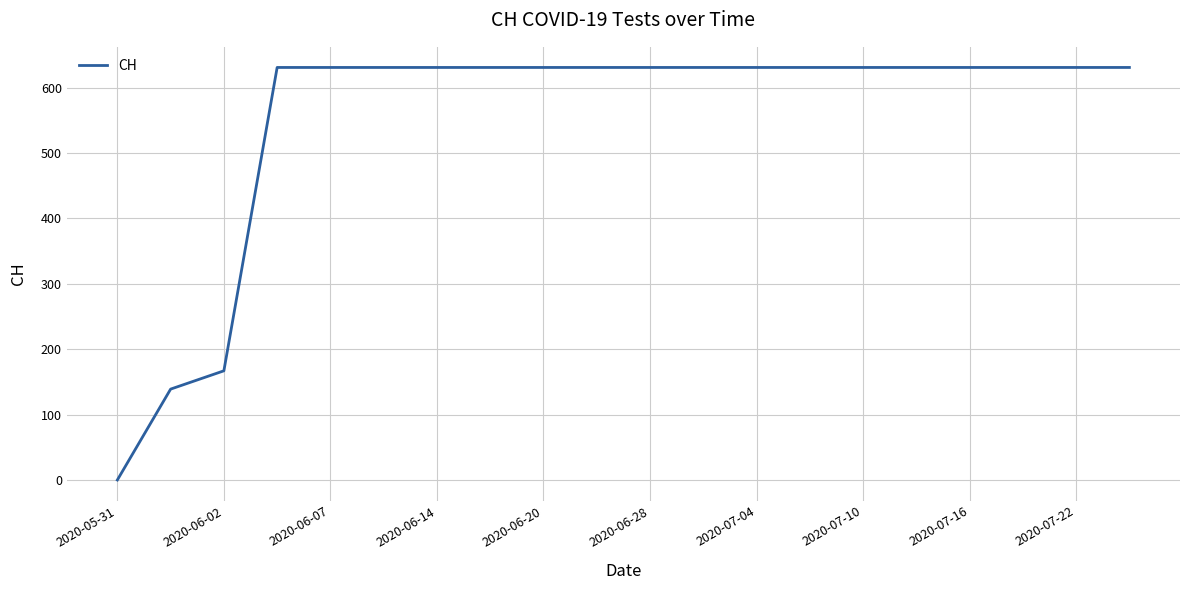

Reading left to right, transcribe all the data shown in this chart.

0	139	167	631	631	631	631	631	631	631	631	631	631	631	631	631	631	631	631	631